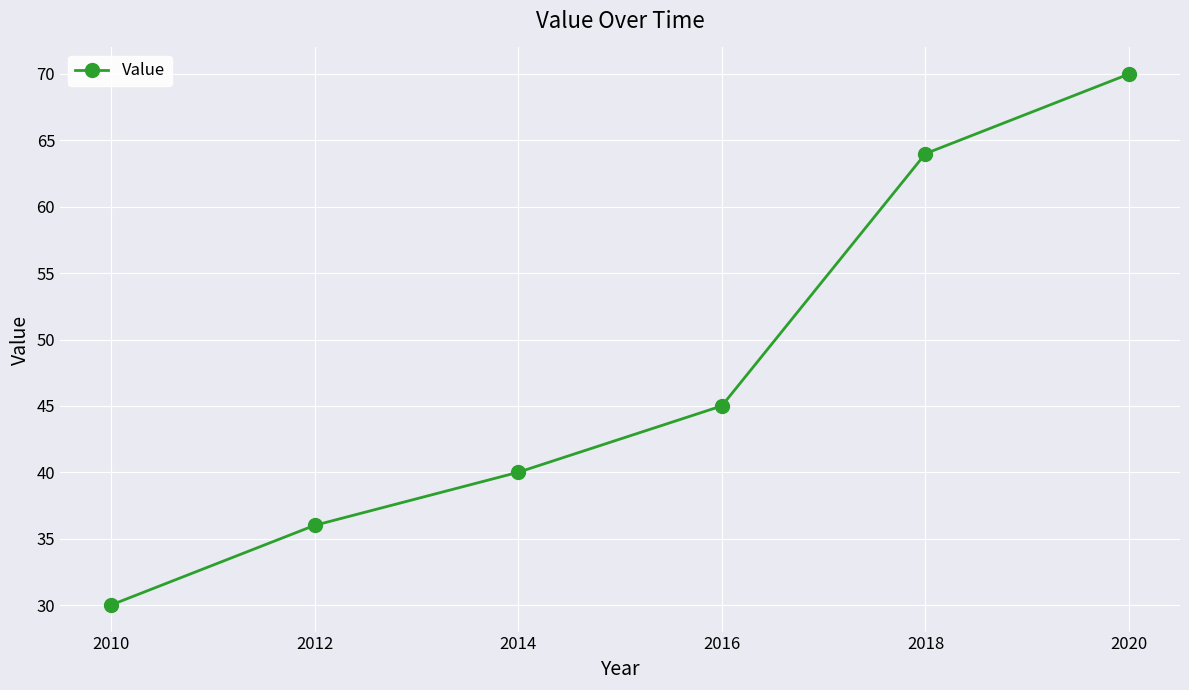

What is the maximum value shown in the chart?

70